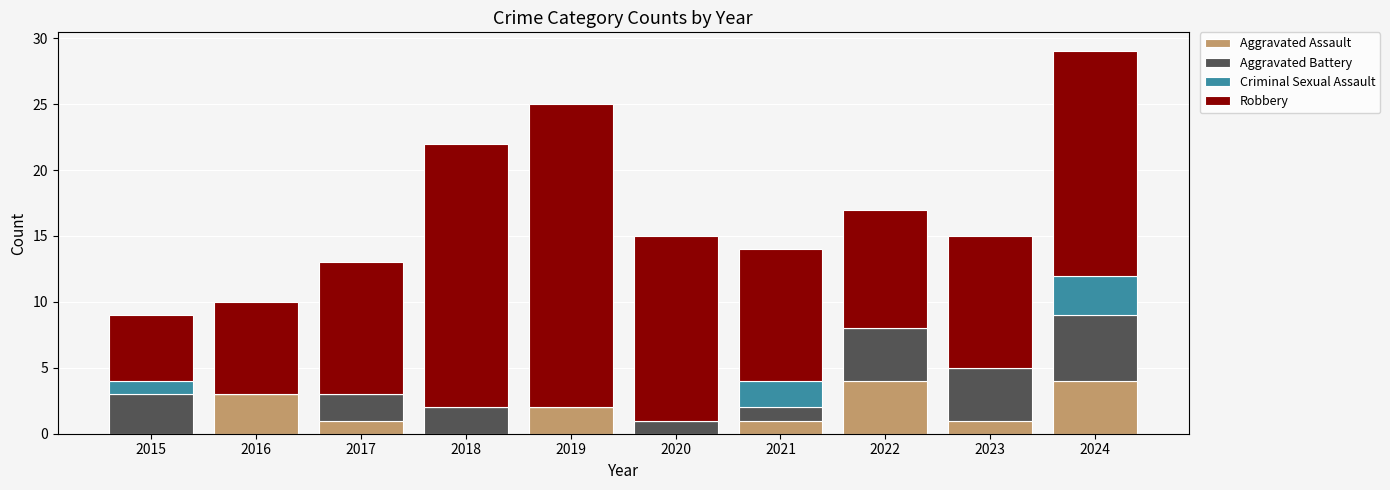

Does the chart contain stacked bars?

Yes